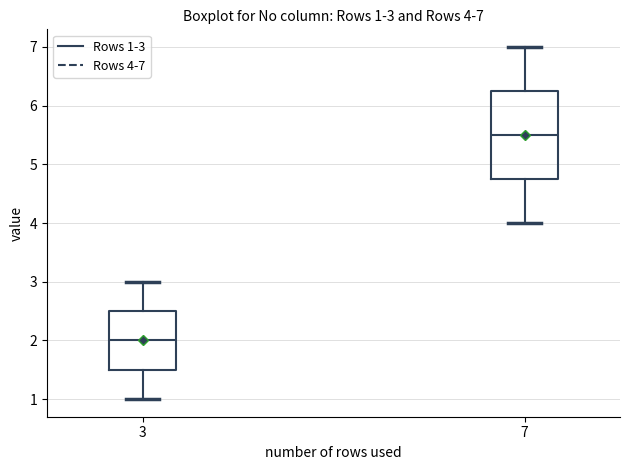

Which box's median line is the lowest?

3